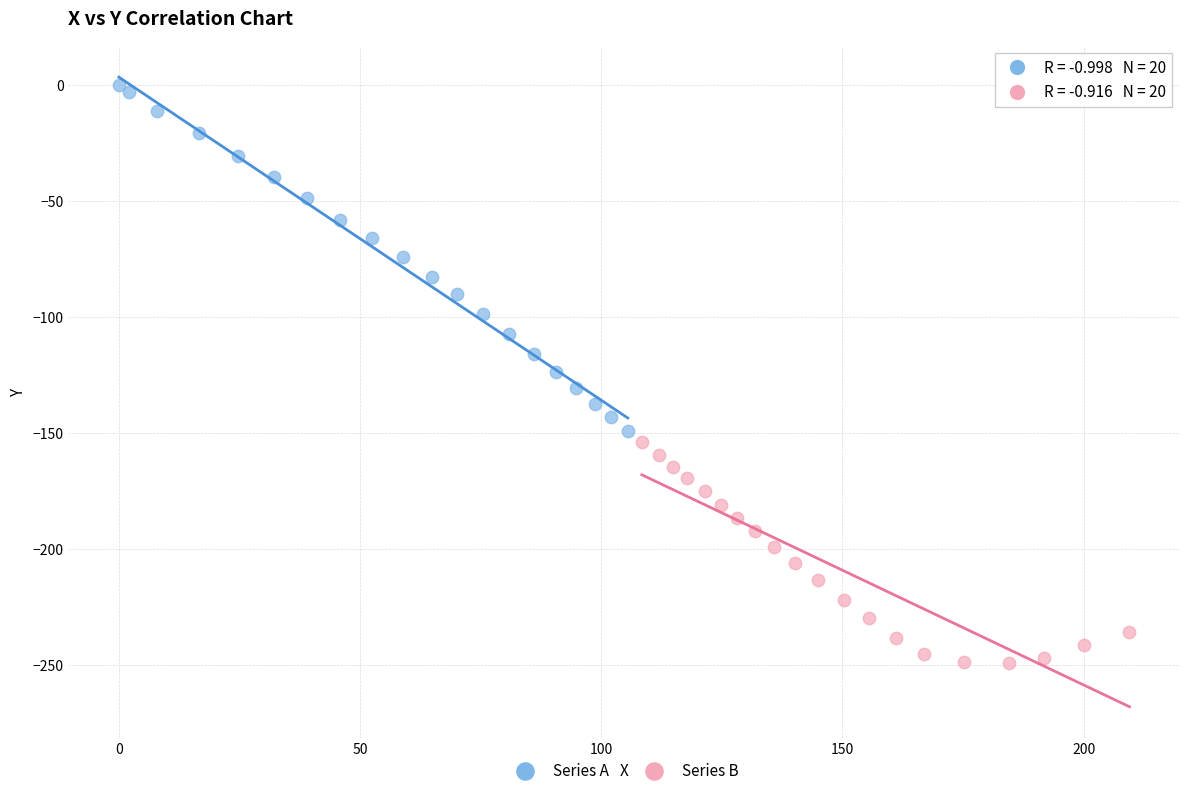

Which series reaches the minimum Y coordinate?

Series B